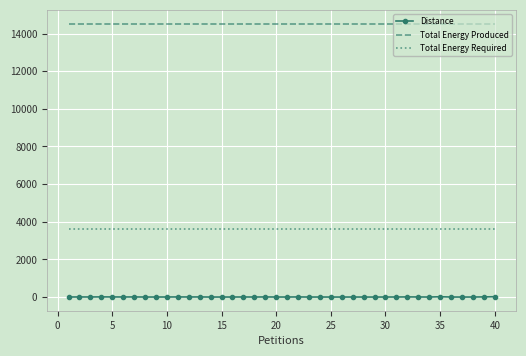

Which series has the widest spread of values?

Distance